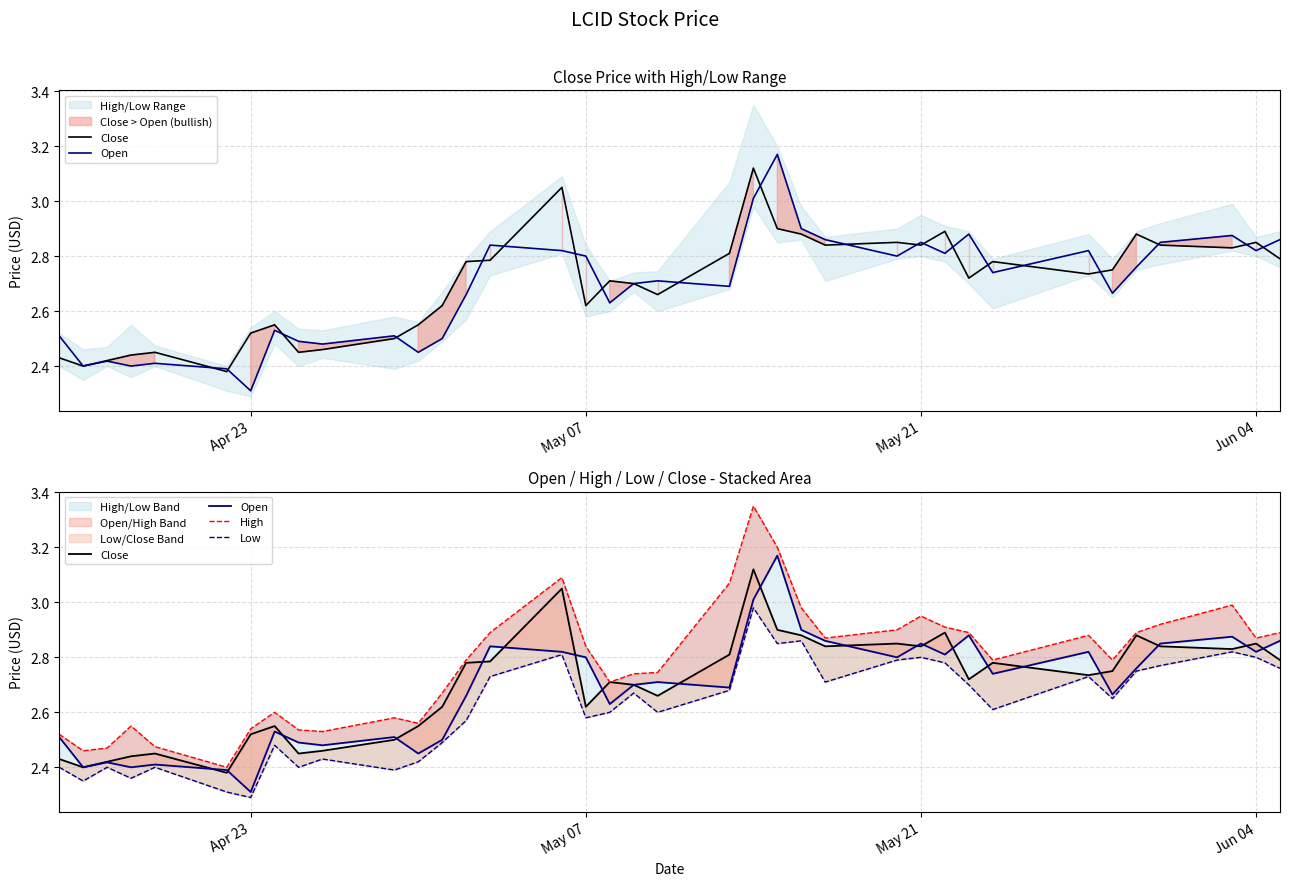

True or false: High has a value of 1.0 at 30.

False